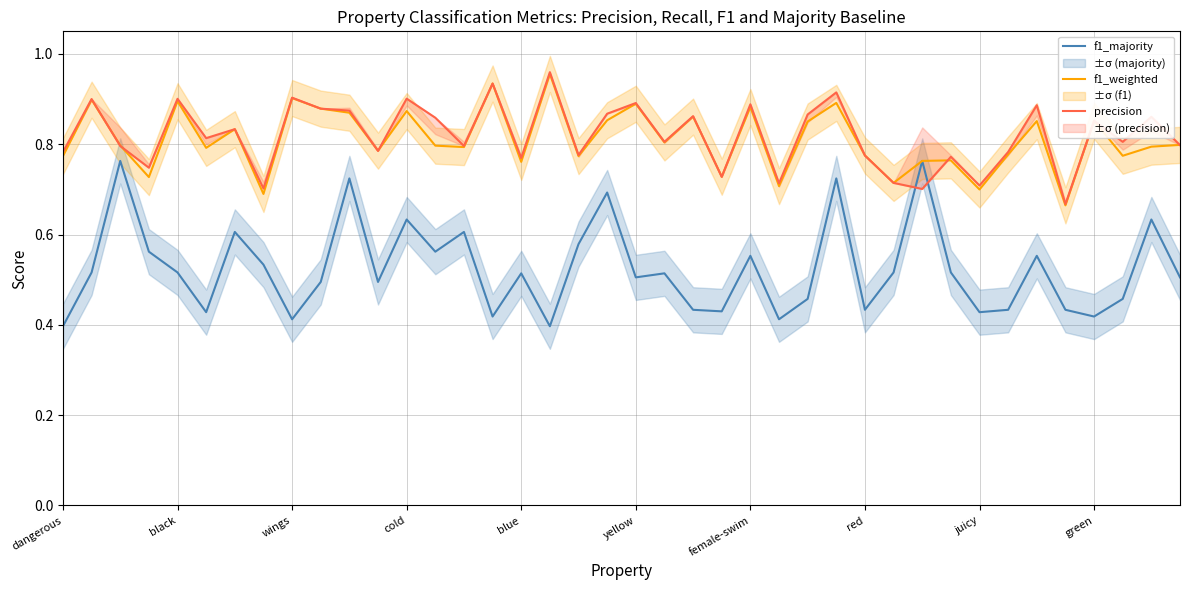

The value of f1_weighted at red is 1.2. True or false?

False